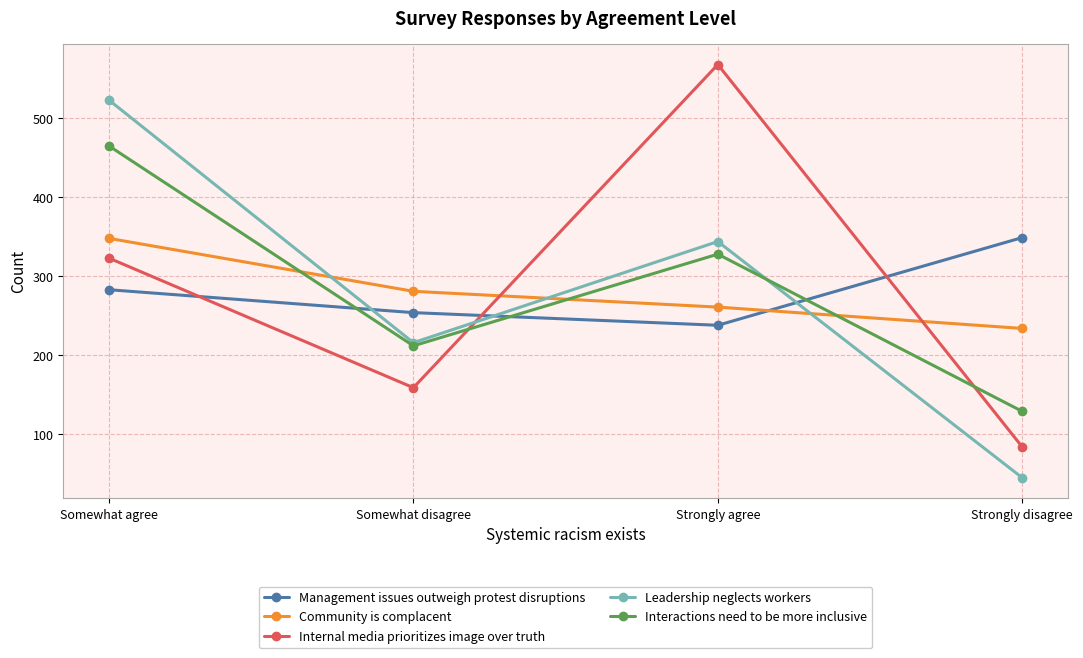

Reading right to left, list all the values displayed in this chart.

Management issues outweigh protest disruptions: 349	238	254	283
Community is complacent: 234	261	281	348
Internal media prioritizes image over truth: 84	568	159	323
Leadership neglects workers: 45	344	216	523
Interactions need to be more inclusive: 129	328	212	465